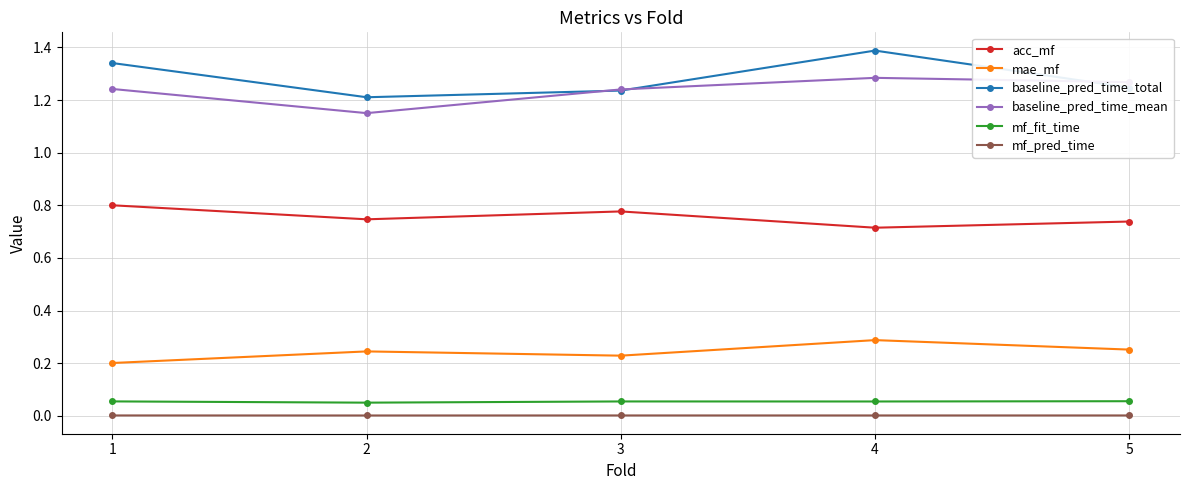

List the series in order of their peak value, highest first.

baseline_pred_time_total, baseline_pred_time_mean, acc_mf, mae_mf, mf_fit_time, mf_pred_time